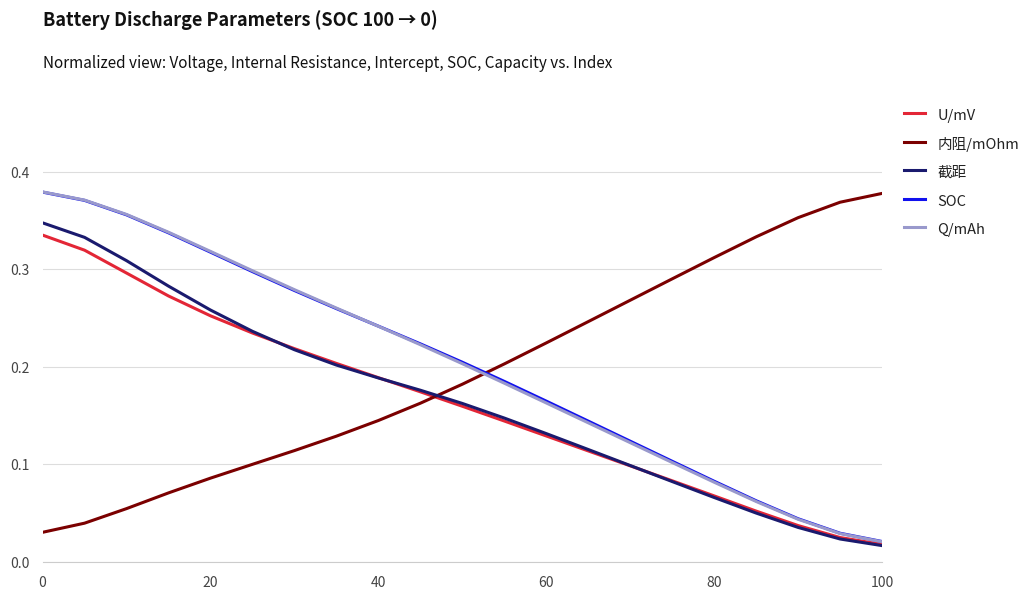

Which series has the largest range (max minus min)?

Q/mAh